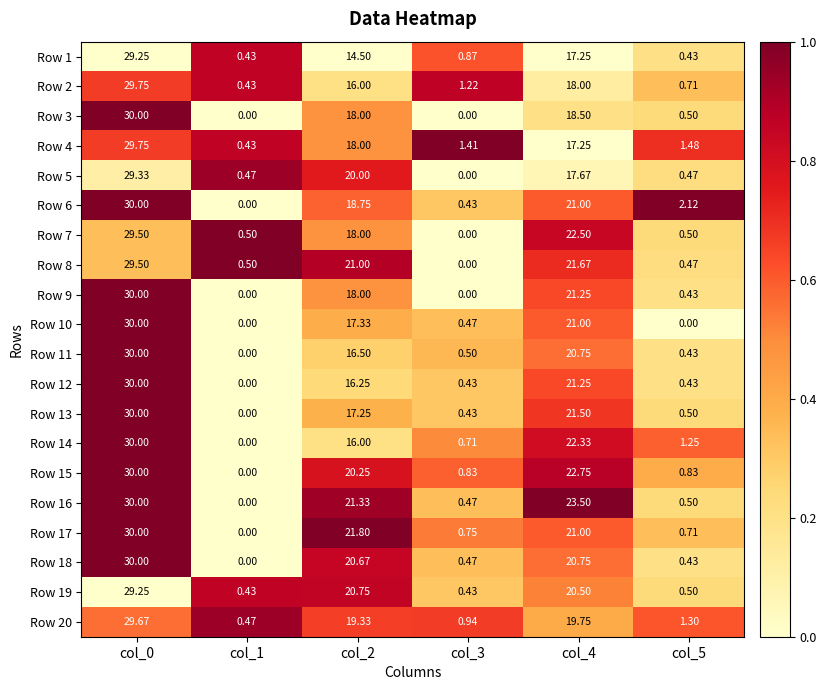

Is the value of Row 8 at col_4 greater than the value of Row 4 at col_4?

Yes